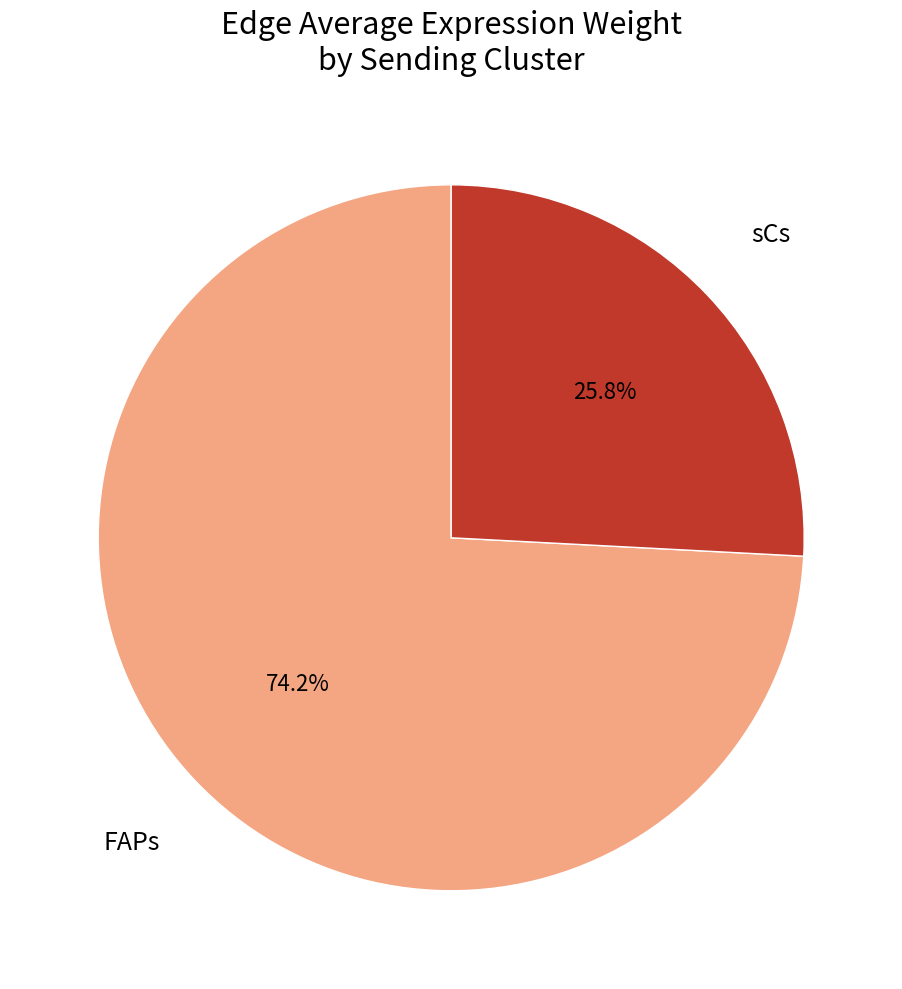

Is there a majority slice in this chart?

Yes